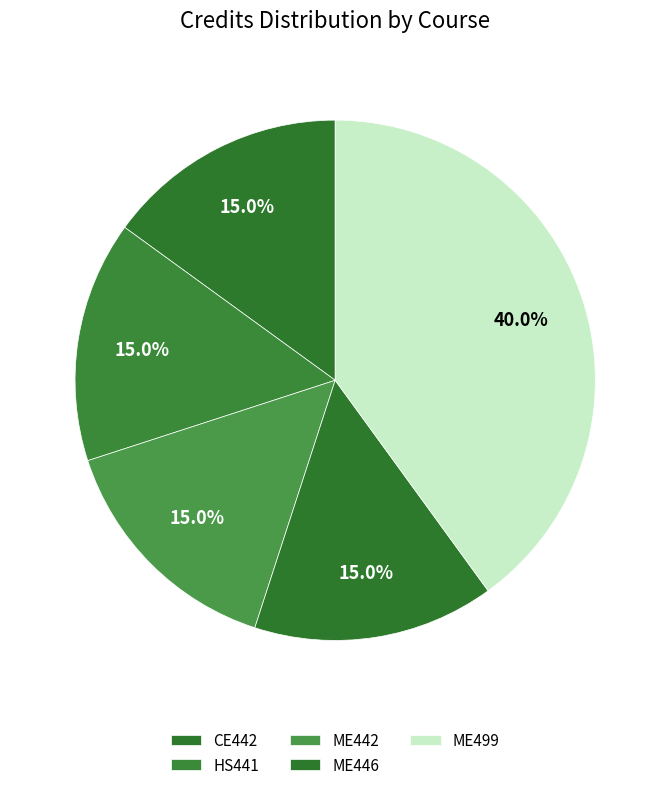

What percentage is the ME442 slice, to the nearest percent?

15%